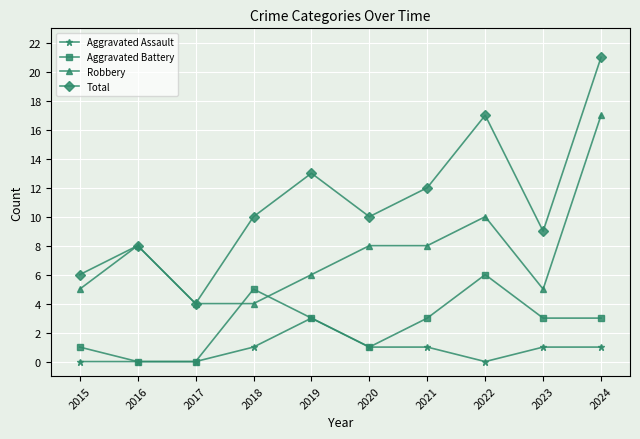

At 2021, list the series in order from largest to smallest.

Total, Robbery, Aggravated Battery, Aggravated Assault